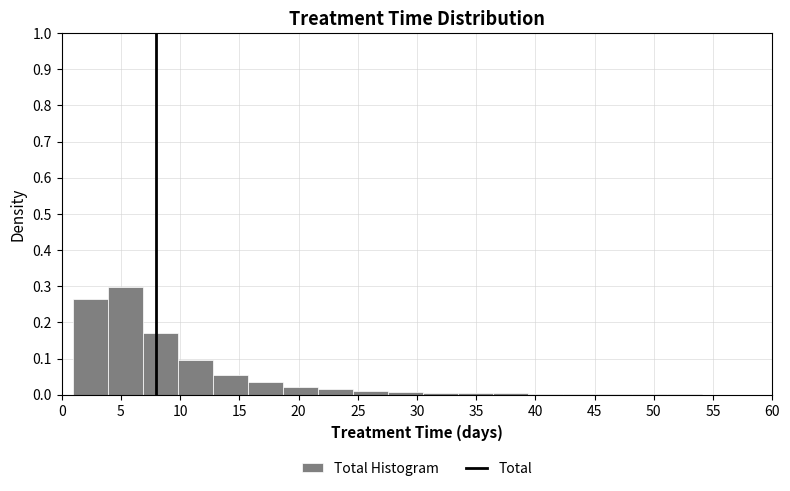

Reading left to right, transcribe this chart: for each bar, give the range it covers on the x-axis and its height. Neither the bar edges nor the heights are printed on the chart, so give them approximately, as read against the axes.

1.00 to 3.95: 0.27
3.95 to 6.90: 0.30
6.90 to 9.85: 0.17
9.85 to 12.80: 0.10
12.80 to 15.75: 0.06
15.75 to 18.70: 0.03
18.70 to 21.65: 0.02
21.65 to 24.60: 0.02
24.60 to 27.55: 0.01
27.55 to 30.50: under 0.01
30.50 to 33.45: under 0.01
33.45 to 36.40: under 0.01
36.40 to 39.35: under 0.01
39.35 to 42.30: under 0.01
42.30 to 45.25: under 0.01
45.25 to 48.20: under 0.01
48.20 to 51.15: under 0.01
51.15 to 54.10: under 0.01
54.10 to 57.05: under 0.01
57.05 to 60.00: under 0.01